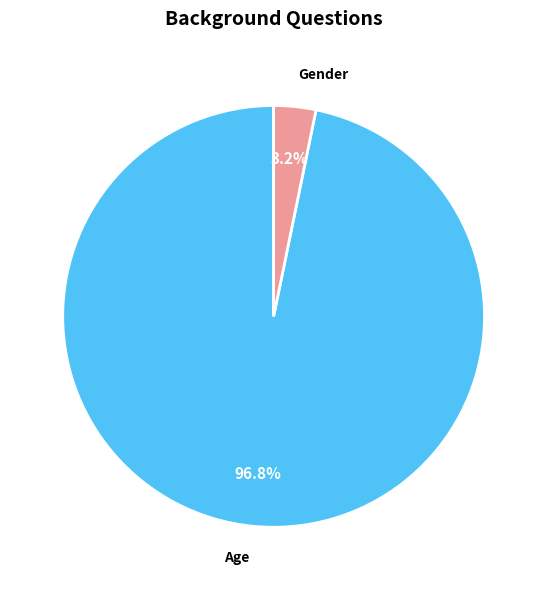

To the nearest percent, what is the difference between the largest and smallest slice percentages?

94%